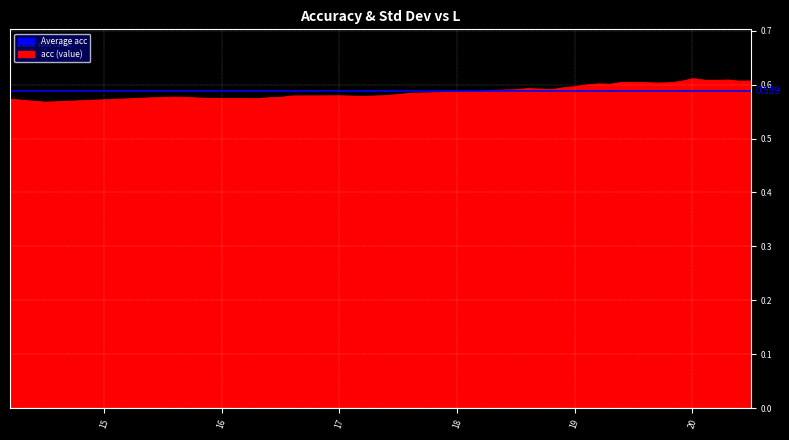

Reading left to right, extract all data points from this chart.

14.2=0.6	14.5=0.6	15.2=0.6	15.4=0.6	15.5=0.6	15.6=0.6	15.7=0.6	15.8=0.6	15.9=0.6	16.2=0.6	16.3=0.6	16.4=0.6	16.5=0.6	16.6=0.6	16.9=0.6	17.0=0.6	17.2=0.6	17.4=0.6	17.6=0.6	18.2=0.6	18.3=0.6	18.5=0.6	18.6=0.6	18.8=0.6	18.9=0.6	19.0=0.6	19.1=0.6	19.2=0.6	19.3=0.6	19.4=0.6	19.6=0.6	19.7=0.6	19.8=0.6	19.9=0.6	20.0=0.6	20.1=0.6	20.2=0.6	20.3=0.6	20.4=0.6	20.5=0.6